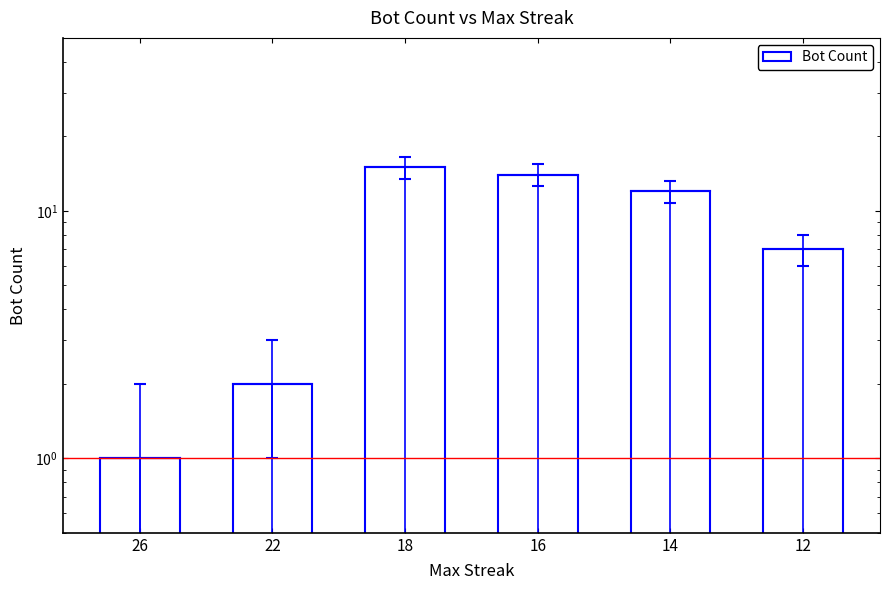

Reading left to right, list all the values displayed in this chart.

1	2	15	14	12	7